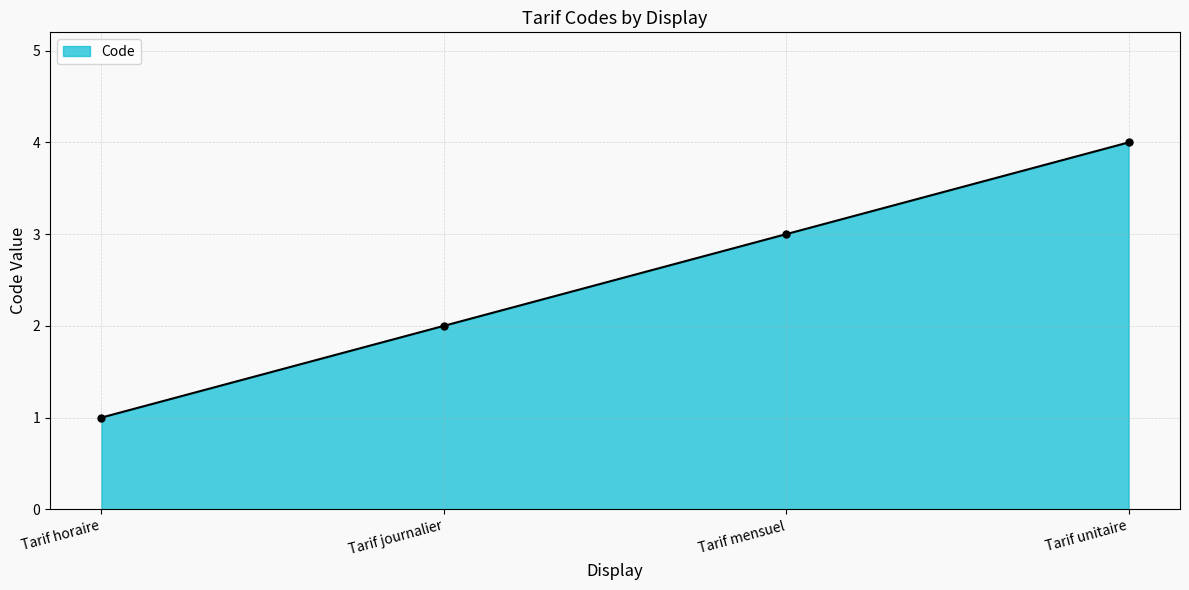

Rank the categories by value from highest to lowest.

Tarif unitaire, Tarif mensuel, Tarif journalier, Tarif horaire